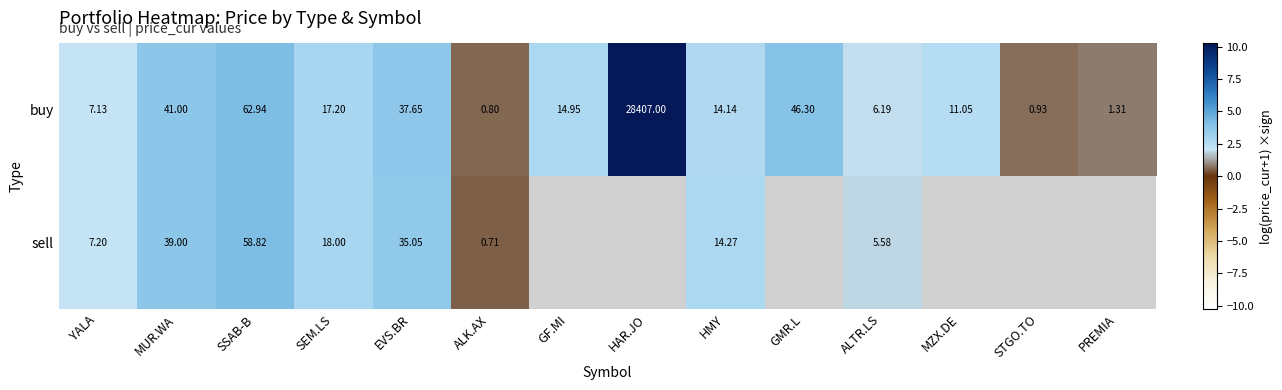

What is the total value across all series at MUR.WA?

80.0